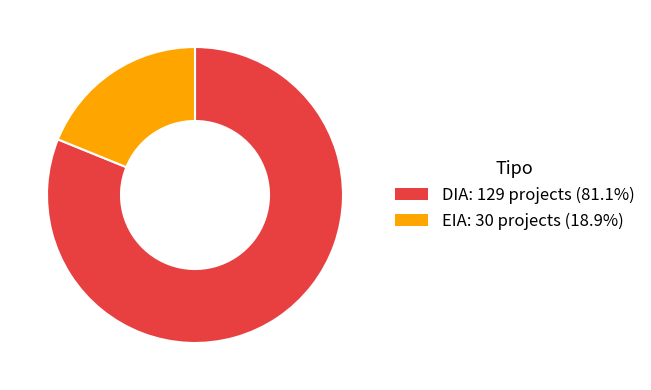

Combined, do DIA and EIA account for over 50%?

Yes